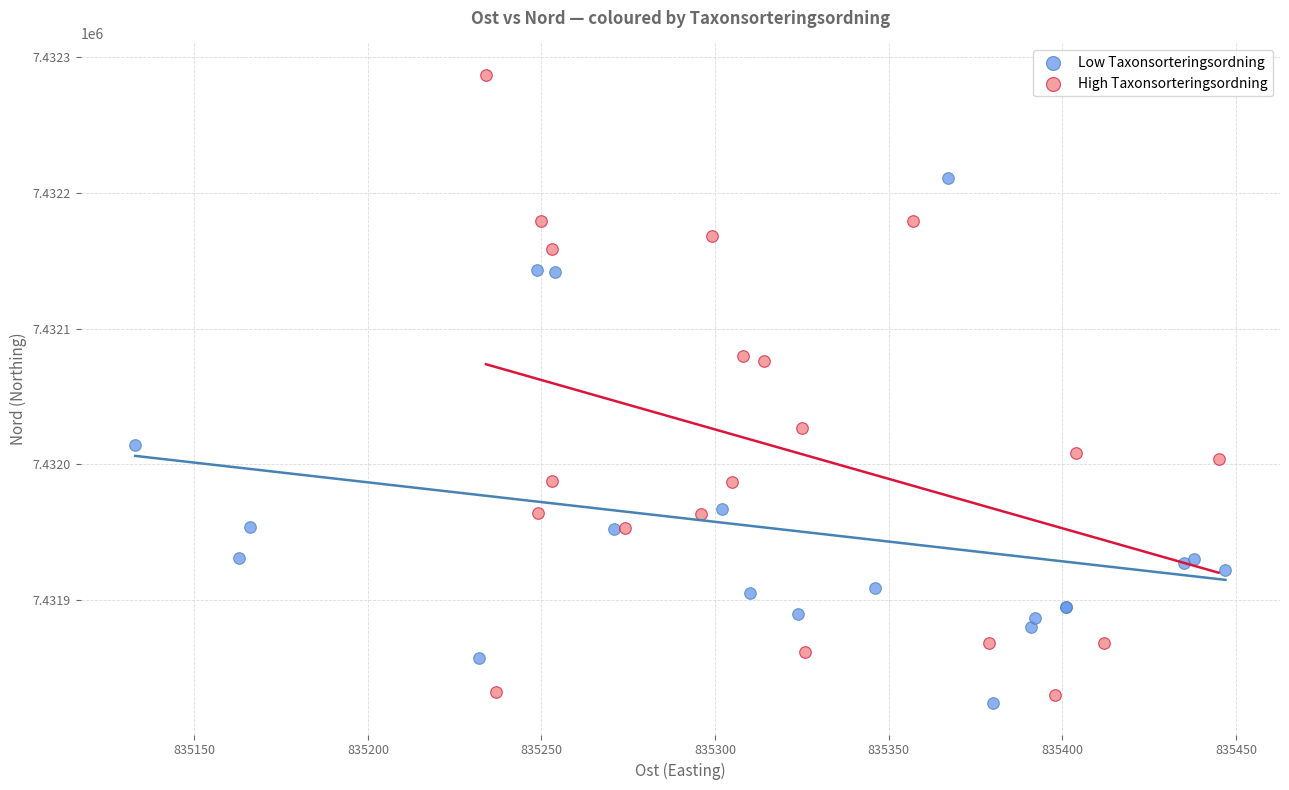

Which series contains the highest Y value?

High Taxonsorteringsordning